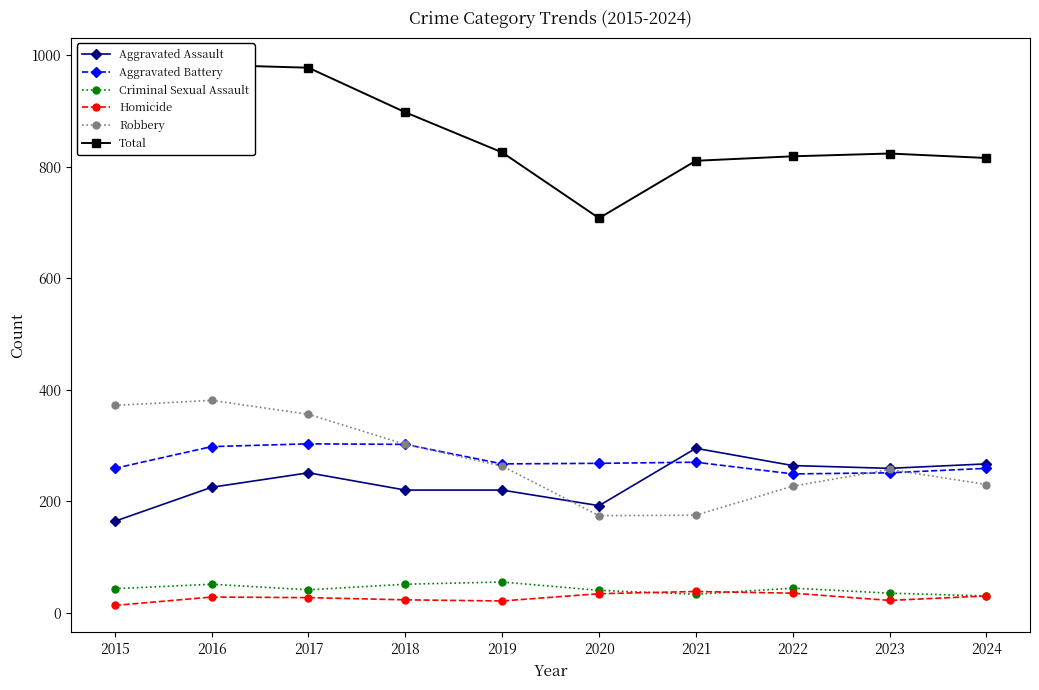

Between 2022 and 2024, which series saw the biggest shift?

Criminal Sexual Assault